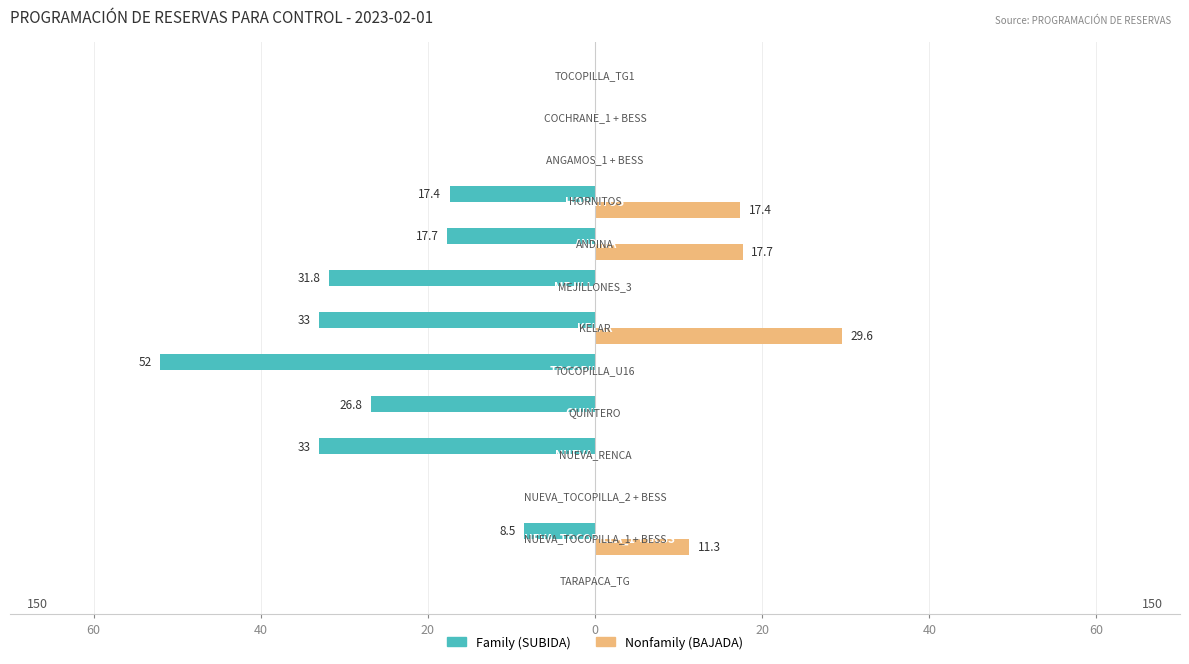

How many bars are there in total?

26